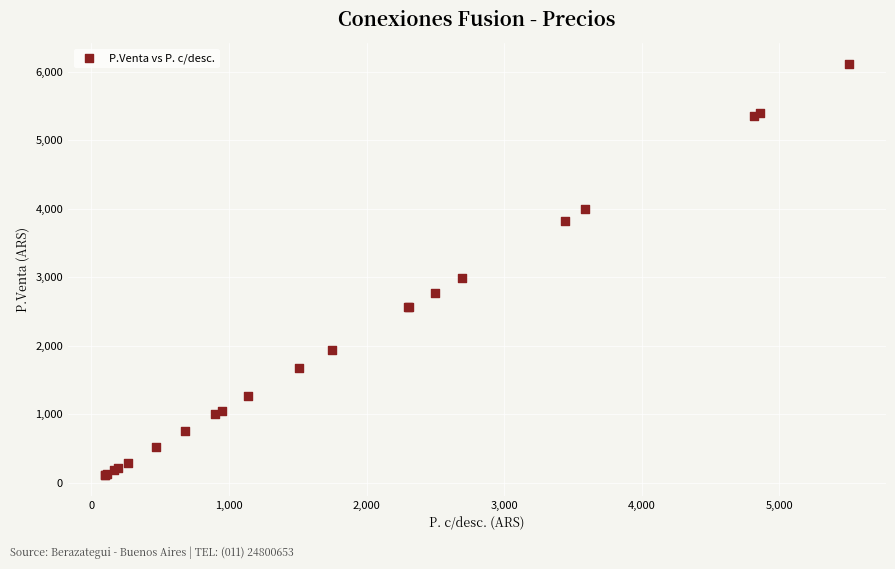

What Y value in the scatter plot is closest to 3113?

2995.3